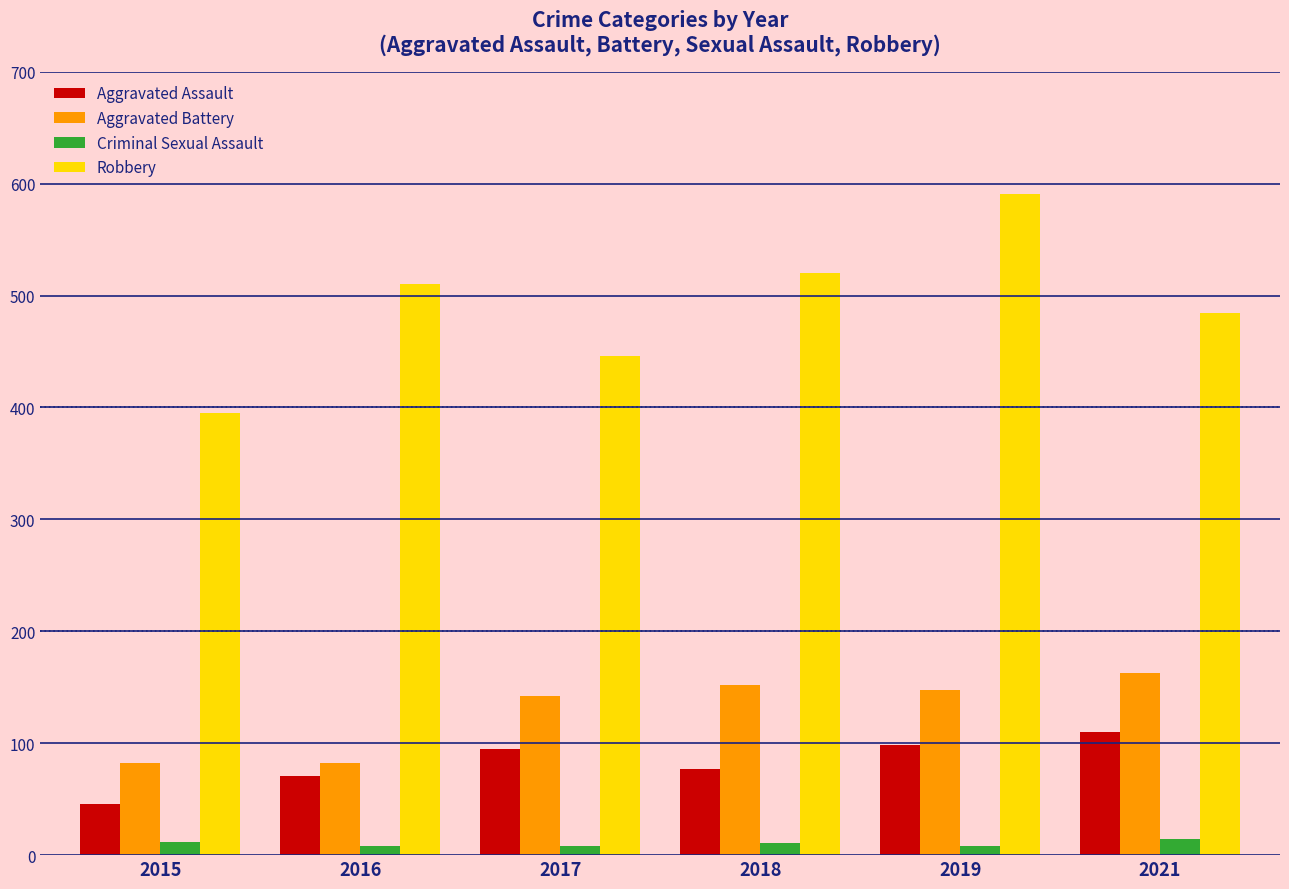

Where is Aggravated Assault nearest to the value 78?

2018